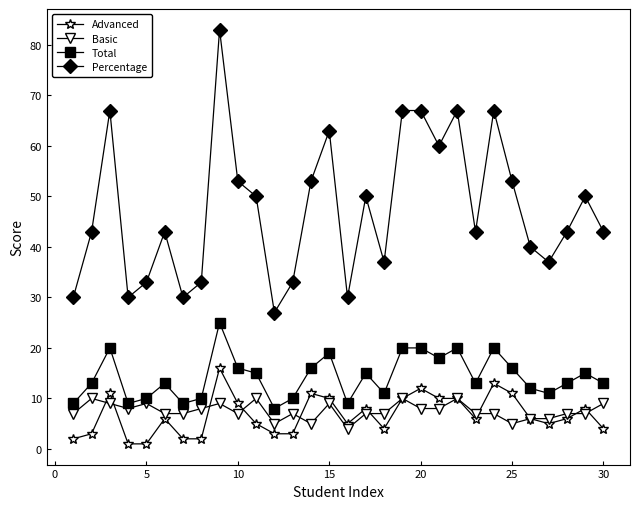

How many data points does each series have?

30